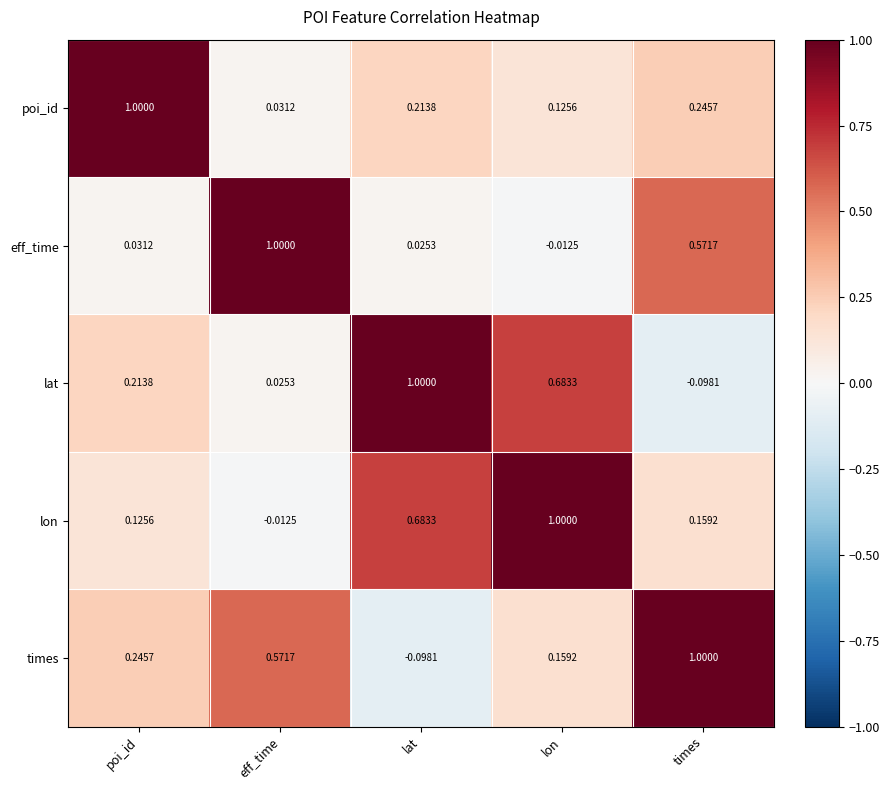

What is the difference between the highest and lowest values at poi_id?

1.0